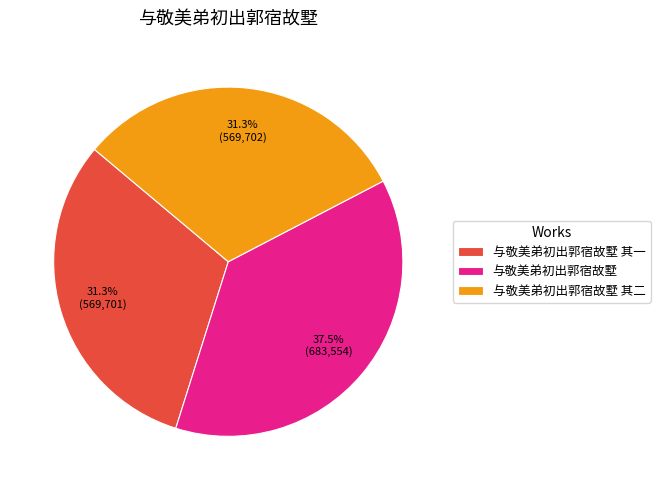

Do 与敬美弟初出郭宿故墅 其二 and 与敬美弟初出郭宿故墅 together represent more than half of the pie?

Yes